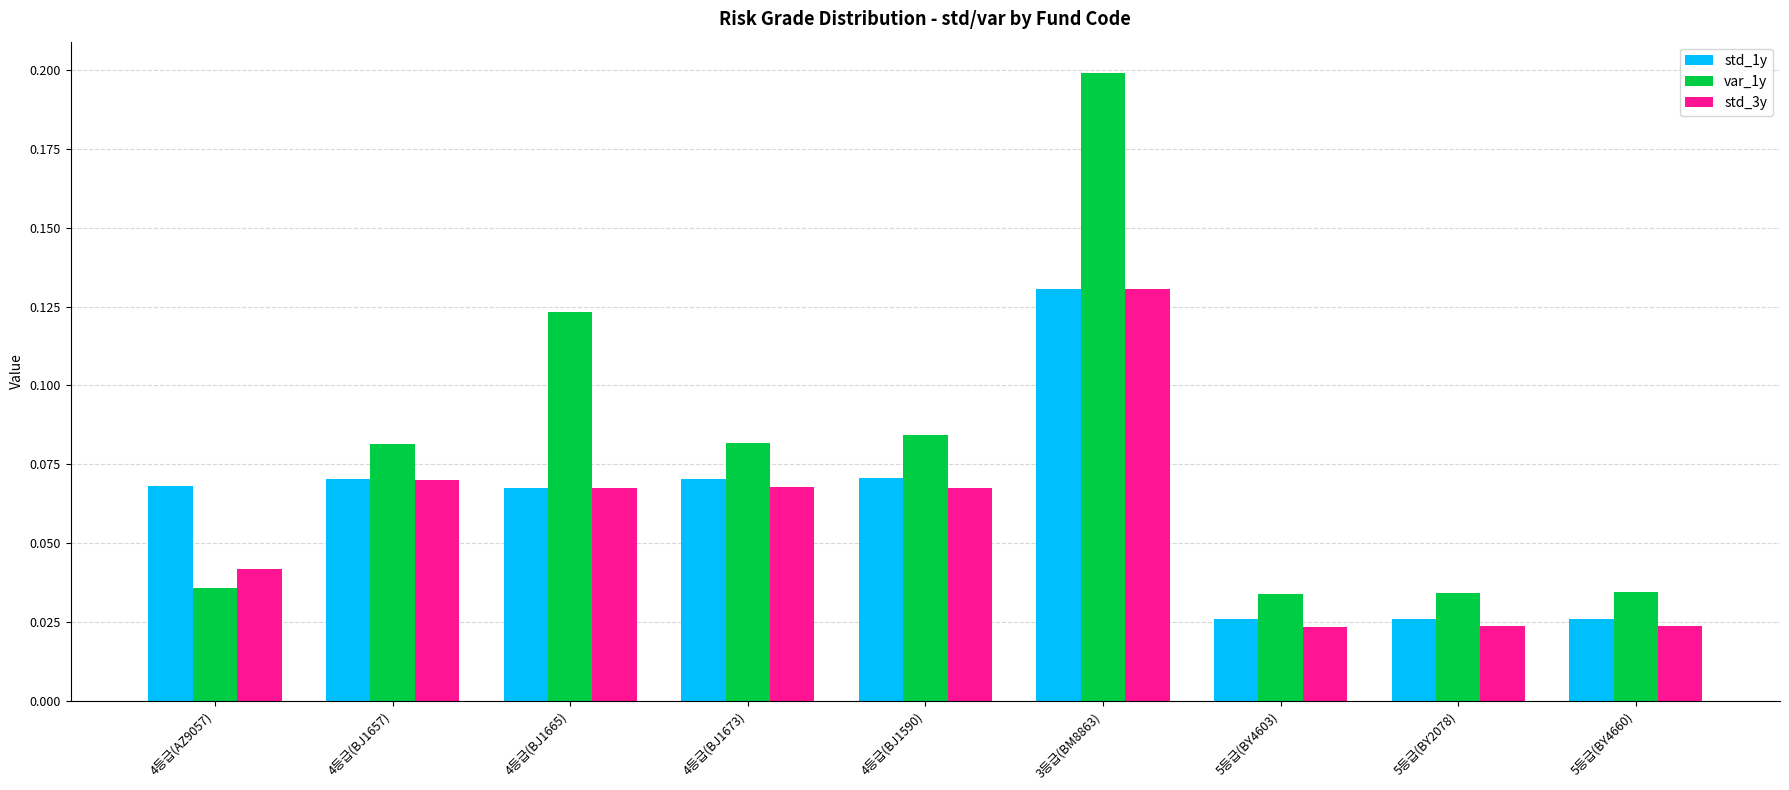

What position from the left is 4등급(BJ1665)?

3